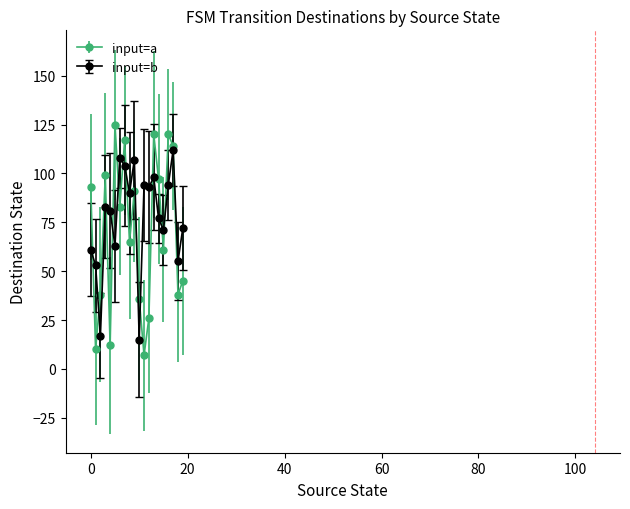

At how many categories does at least one series exceed 41?

18